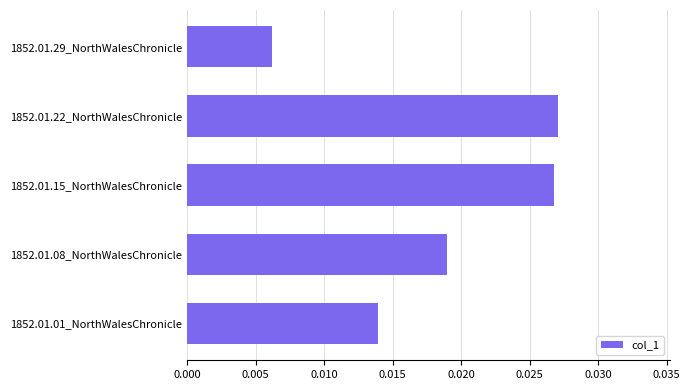

Which label corresponds to the largest value in the chart?

1852.01.22_NorthWalesChronicle